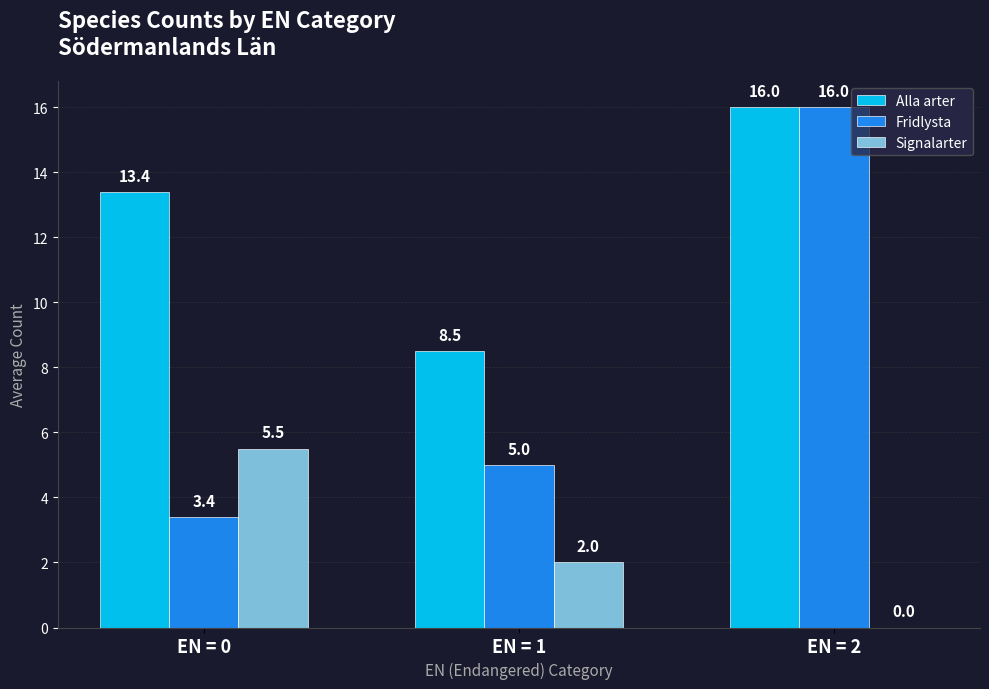

Reading right to left, transcribe all the data shown in this chart.

Alla arter: 16.0	8.5	13.4
Fridlysta: 16.0	5.0	3.4
Signalarter: 0.0	2.0	5.5